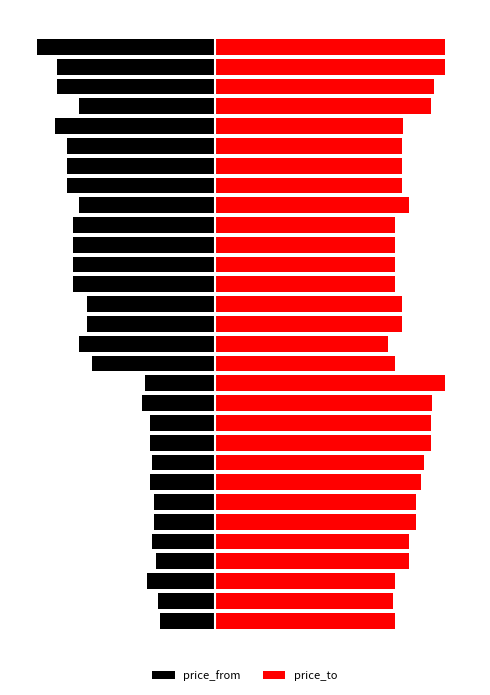

Is it true that price_from equals -78 at 1?

True